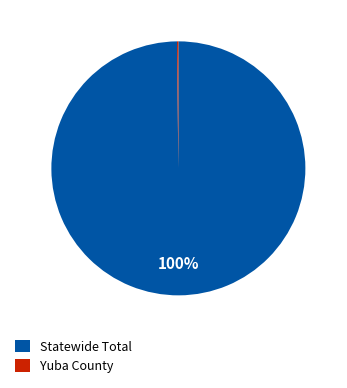

Which category accounts for the majority?

Statewide Total